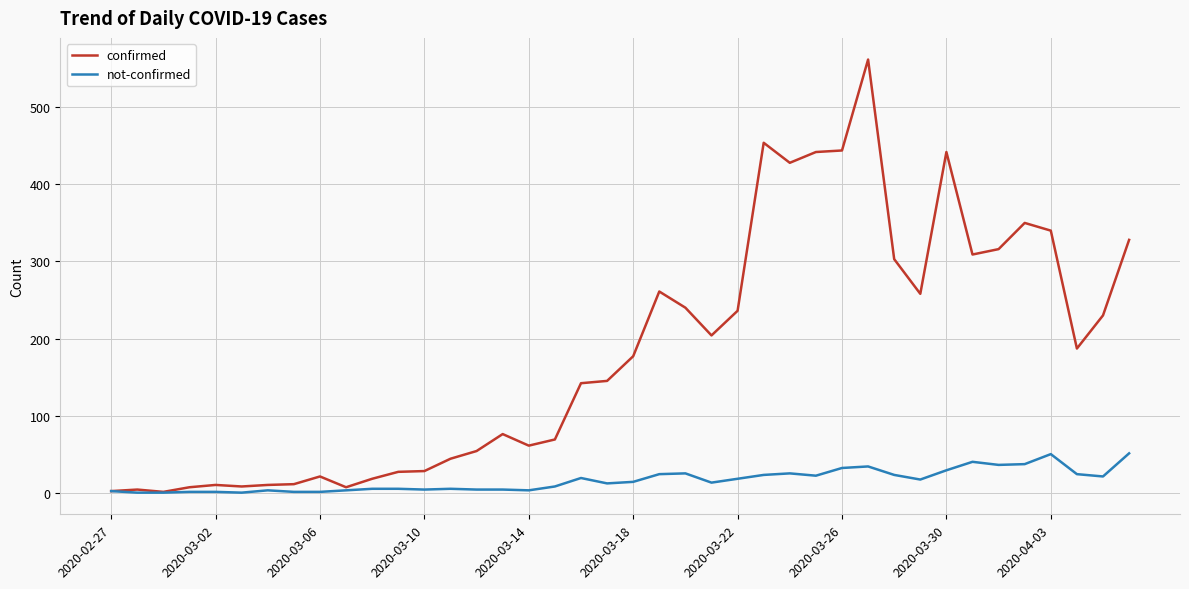

Which series has the largest total across all categories?

confirmed